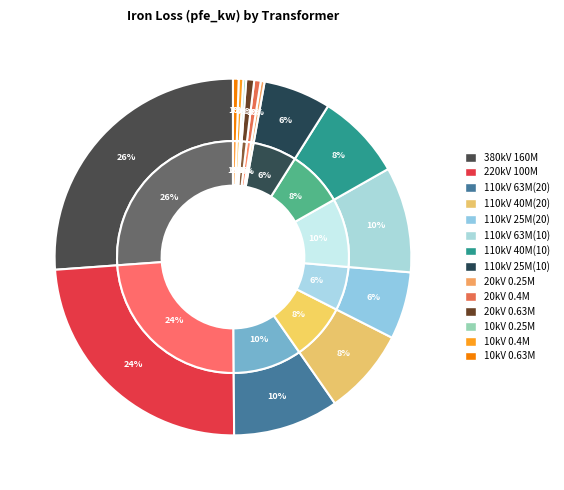

Is there any slice that represents more than half of the pie?

No